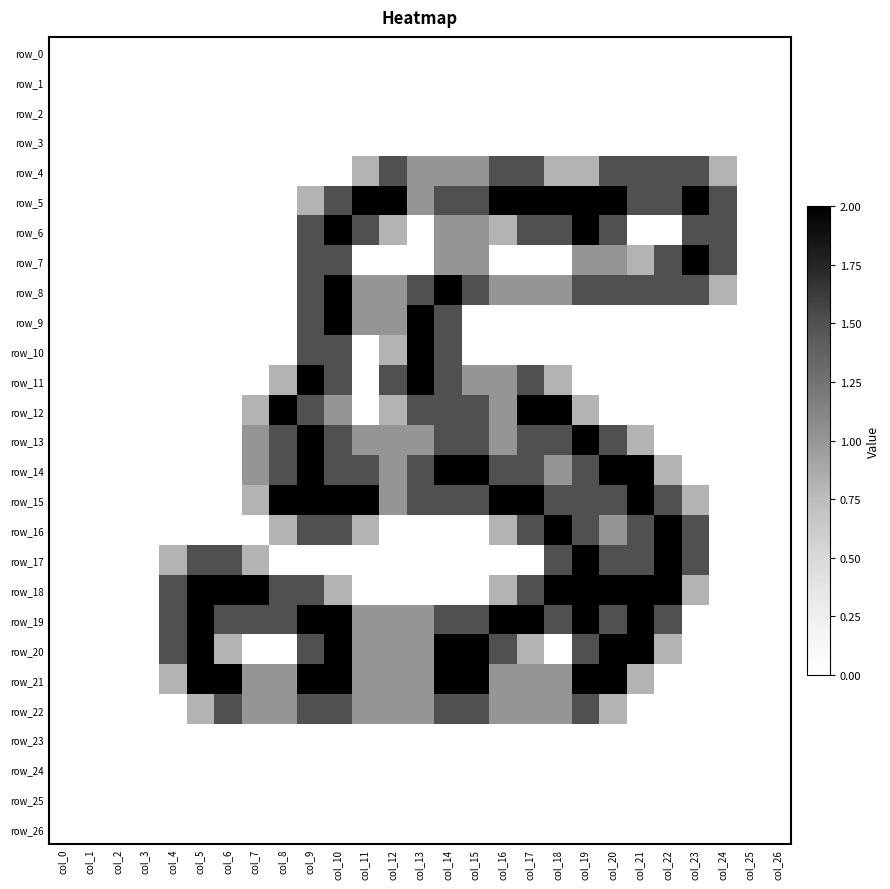

What is the highest value of the row_20 series?

2.0